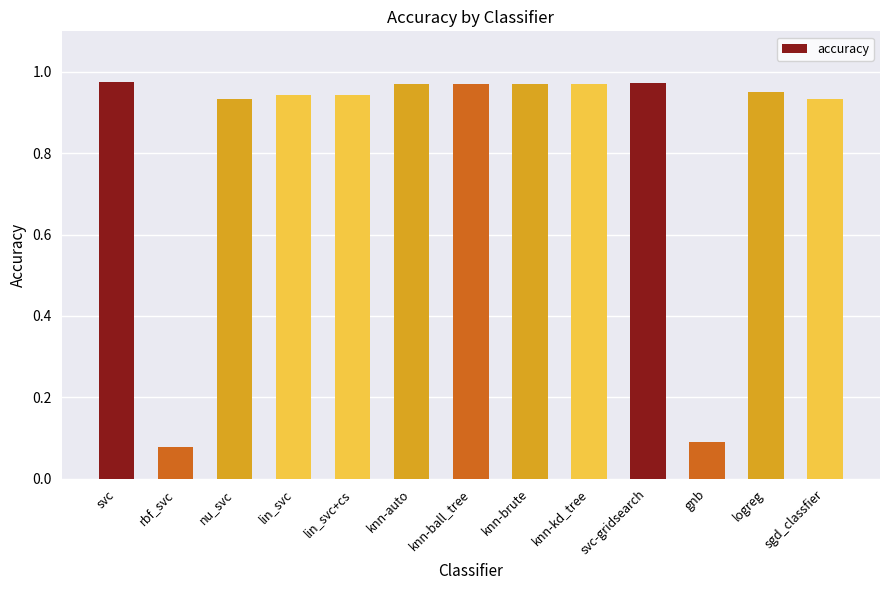

Does the chart contain stacked bars?

No